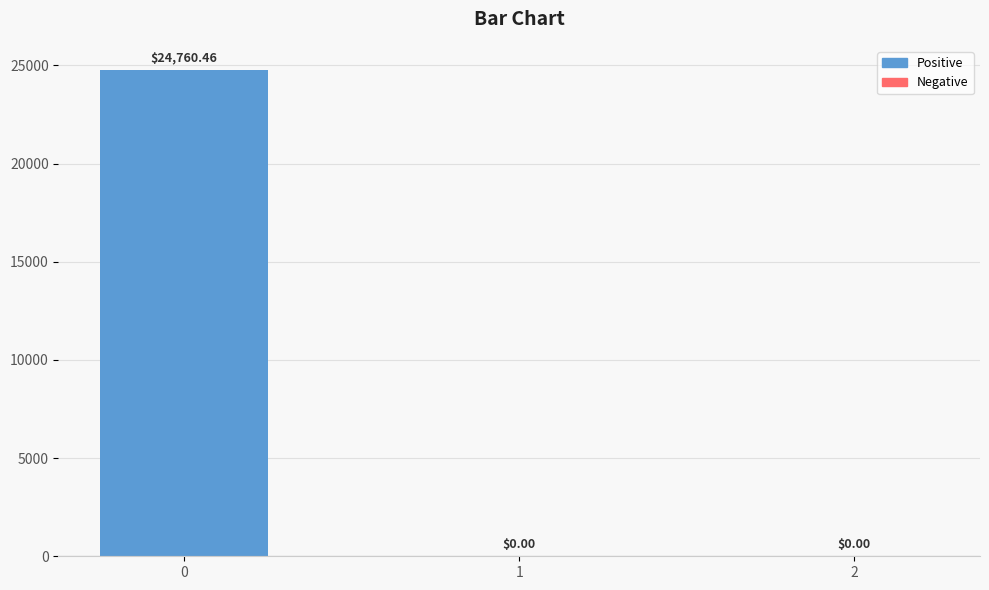

The chart shows a value of 0.0 at 1. True or false?

True